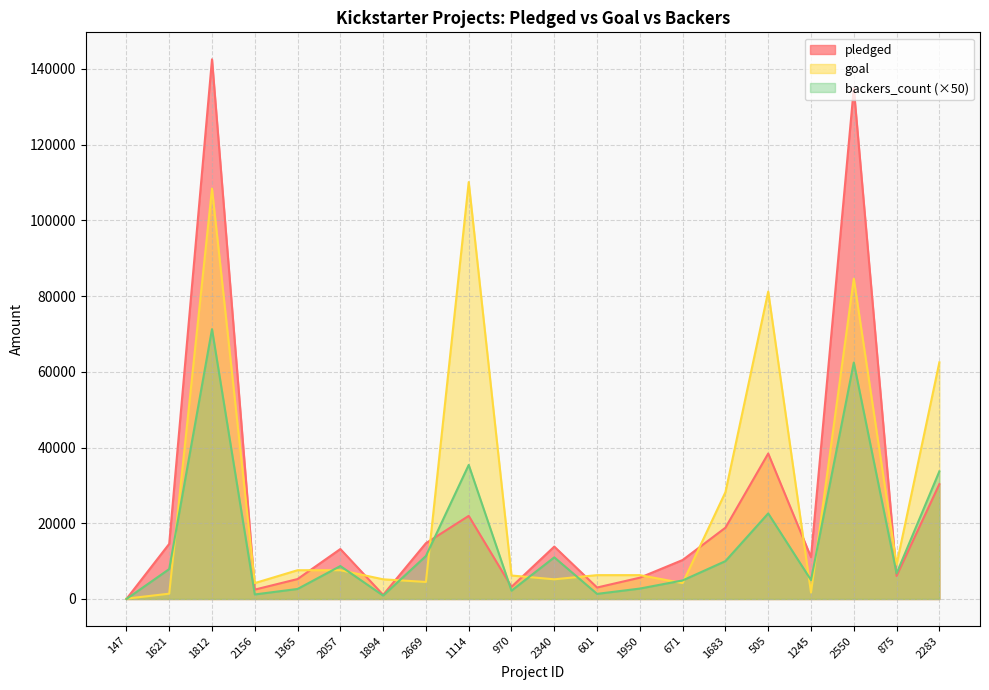

The backers_count series shows 8700 at 2057. True or false?

True